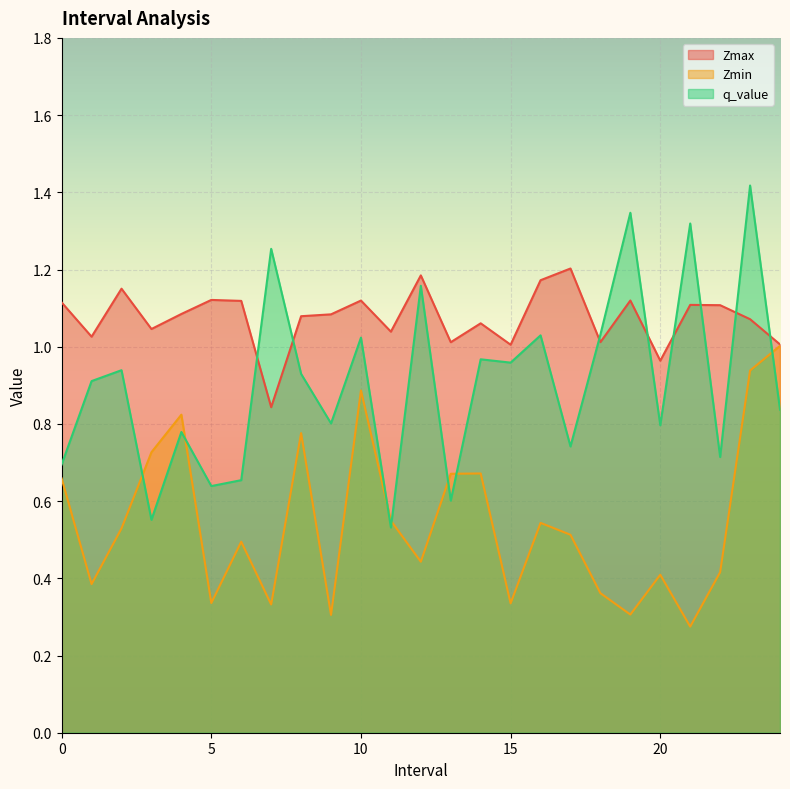

What is the label of the 4th point from the right?

21.0